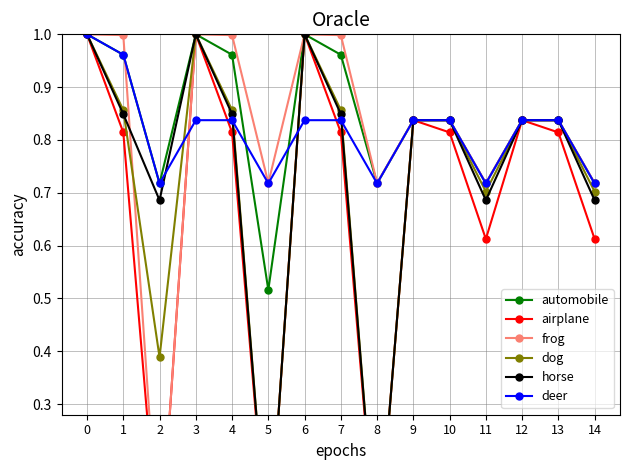

Which series has the widest spread of values?

airplane